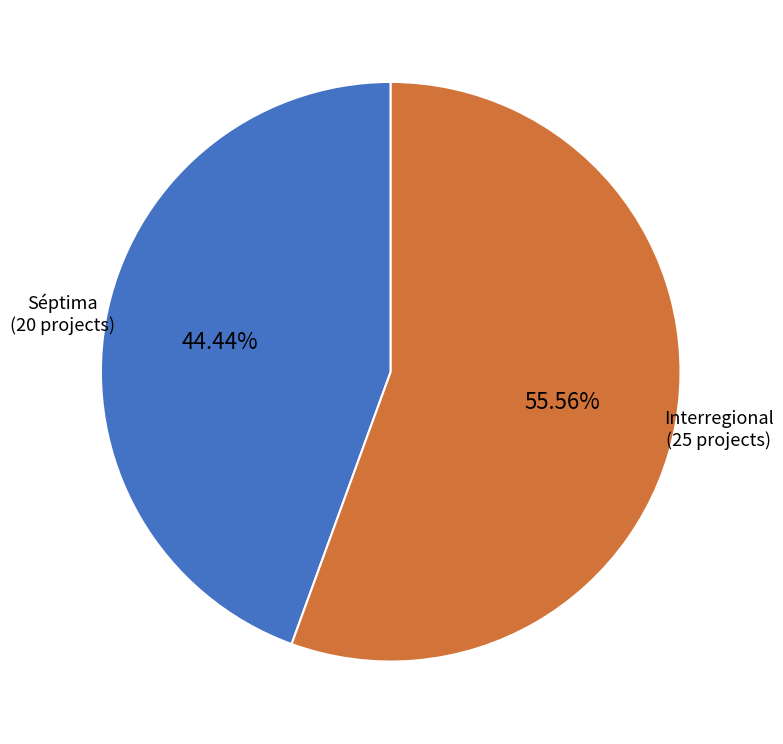

Is there any slice that represents more than half of the pie?

Yes